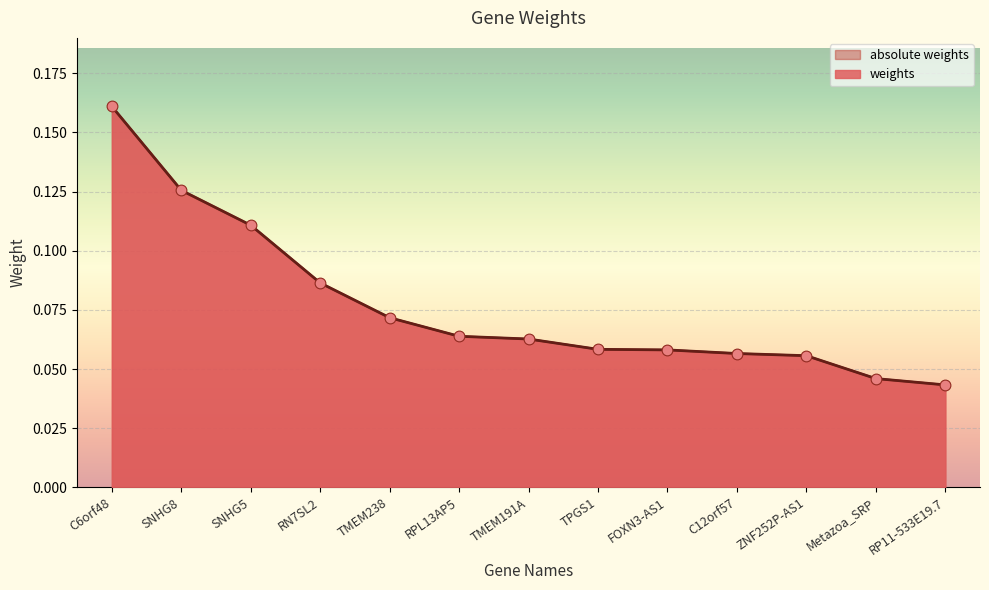

What are all the series names shown in the legend?

weights, absolute weights